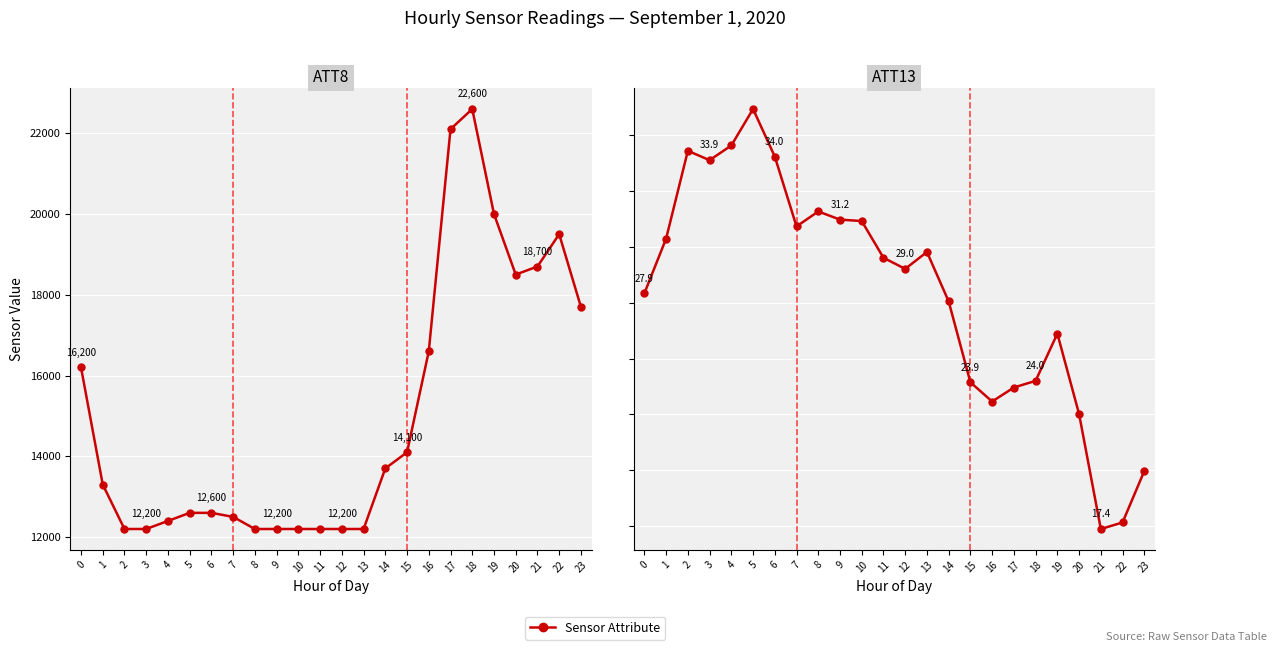

At how many categories does at least one series exceed 12569?

14